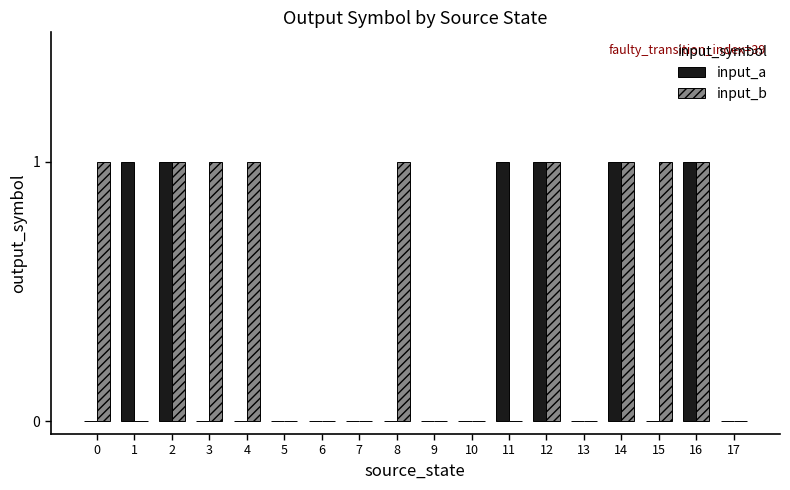

Reading left to right, extract all data points from this chart.

input_a: 0=0	1=1	2=1	3=0	4=0	5=0	6=0	7=0	8=0	9=0	10=0	11=1	12=1	13=0	14=1	15=0	16=1	17=0
input_b: 0=1	1=0	2=1	3=1	4=1	5=0	6=0	7=0	8=1	9=0	10=0	11=0	12=1	13=0	14=1	15=1	16=1	17=0